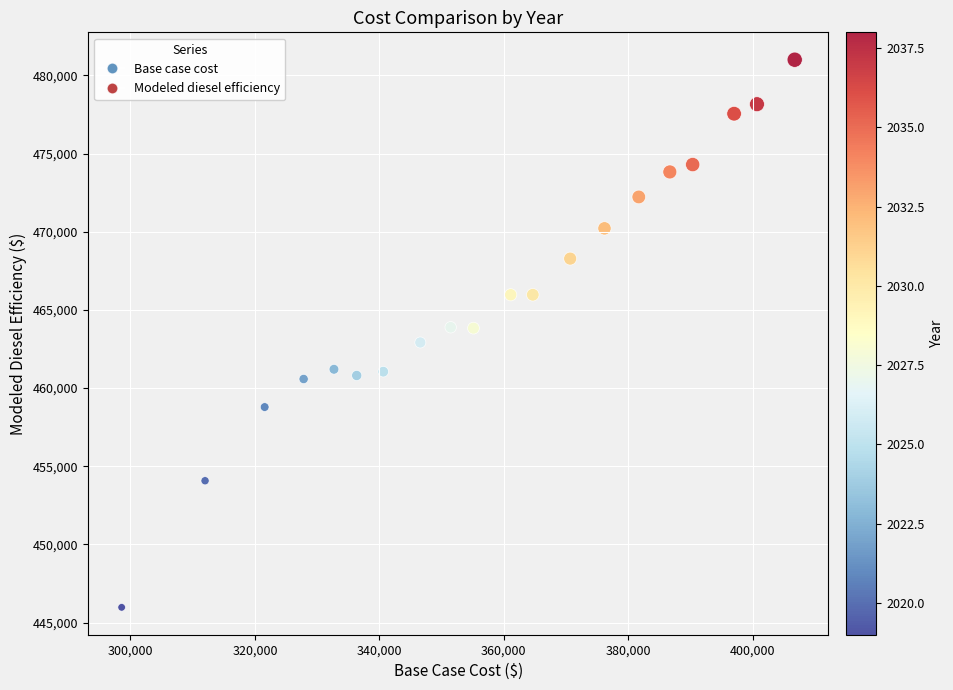

What is the range of X values (max minus min)?

108174.2